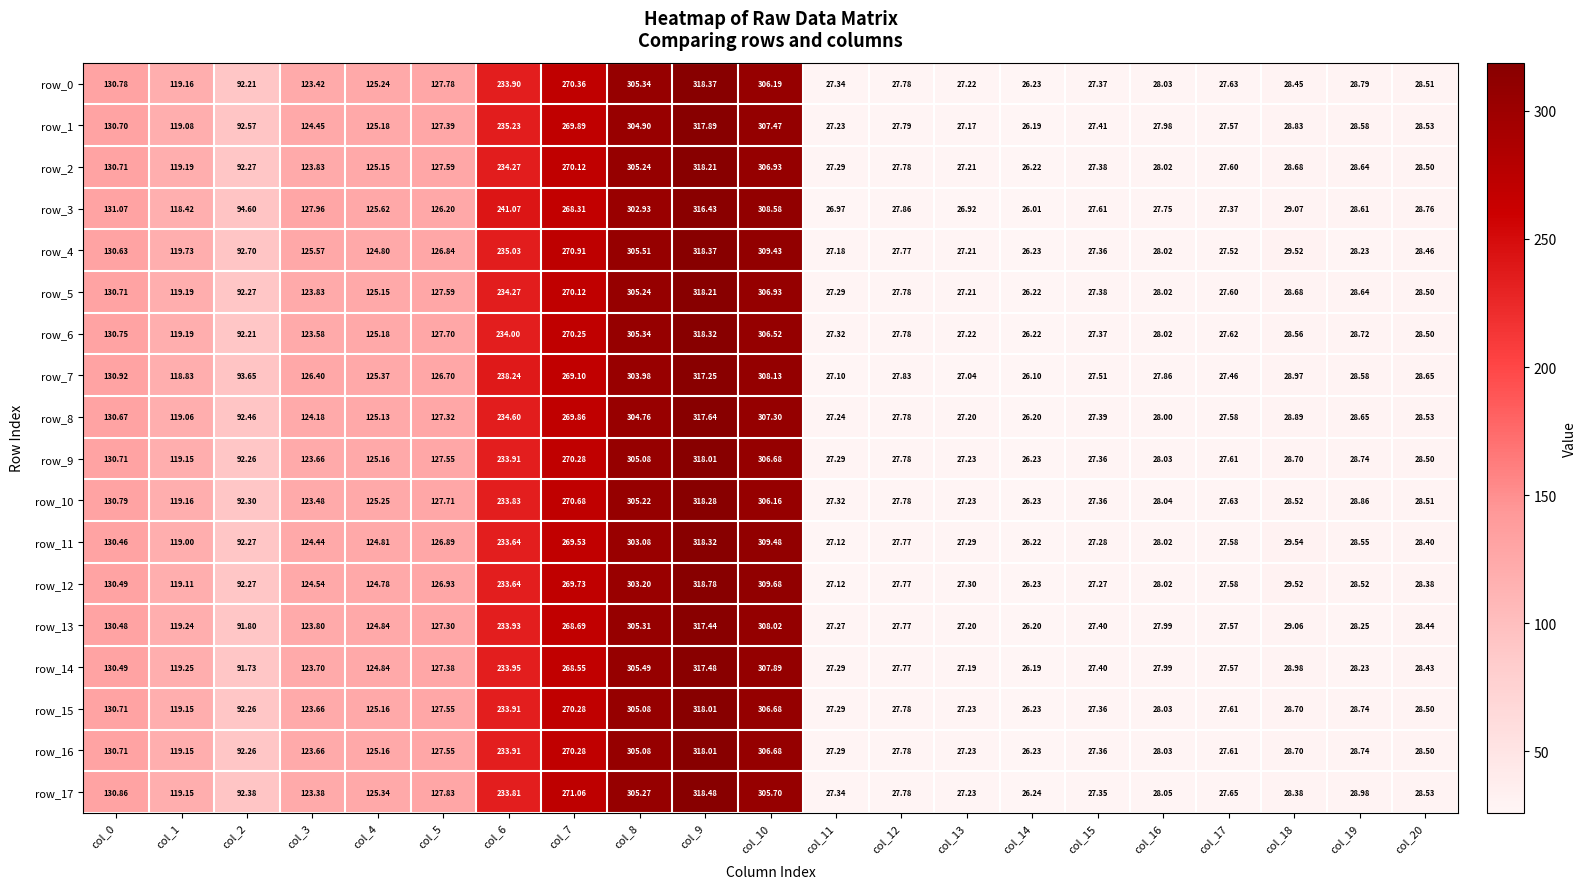

Is the value of row_10 at col_10 greater than the value of row_4 at col_0?

Yes